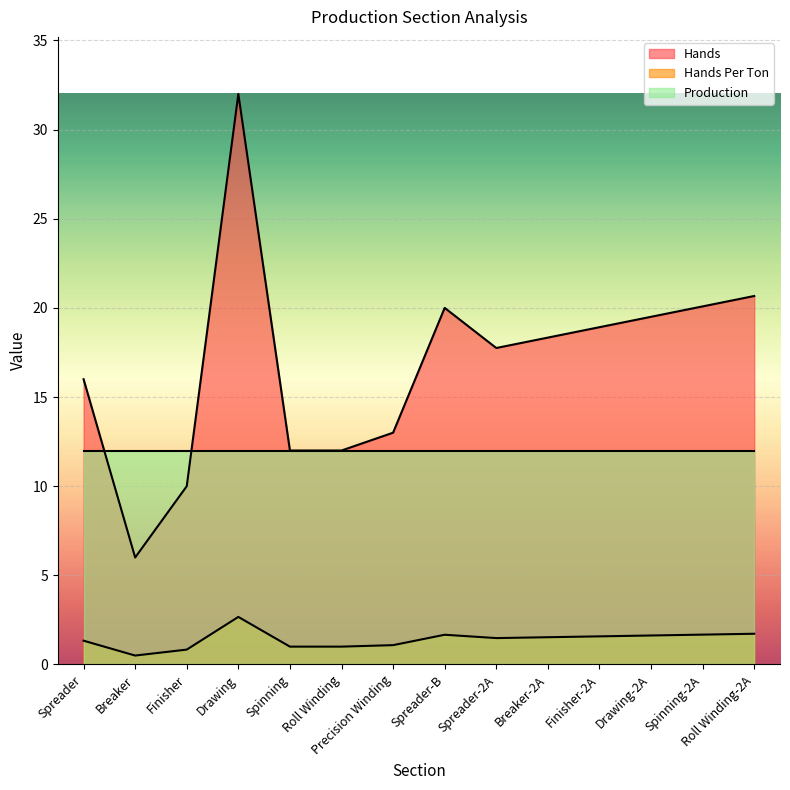

The Hands series shows 17.9 at Finisher. True or false?

False